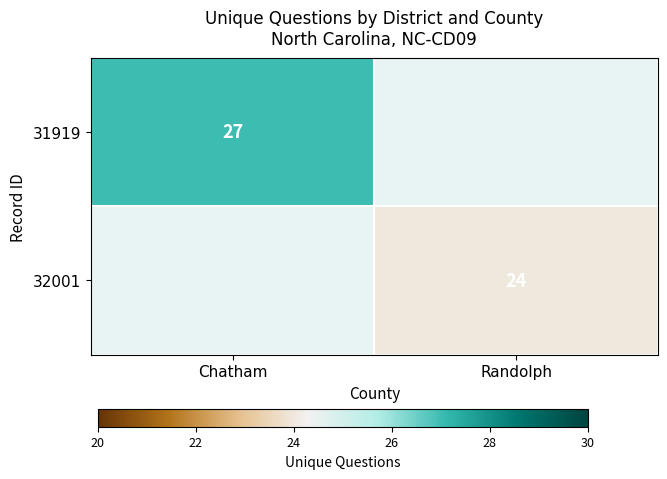

The 32001 series shows 24 at Randolph. True or false?

True